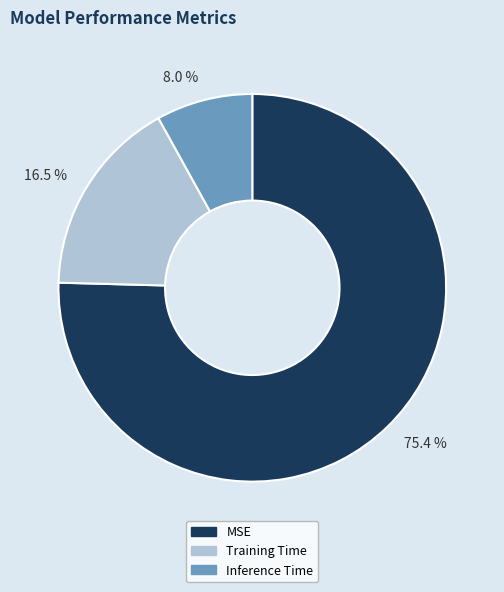

How many slices are in this pie chart?

3